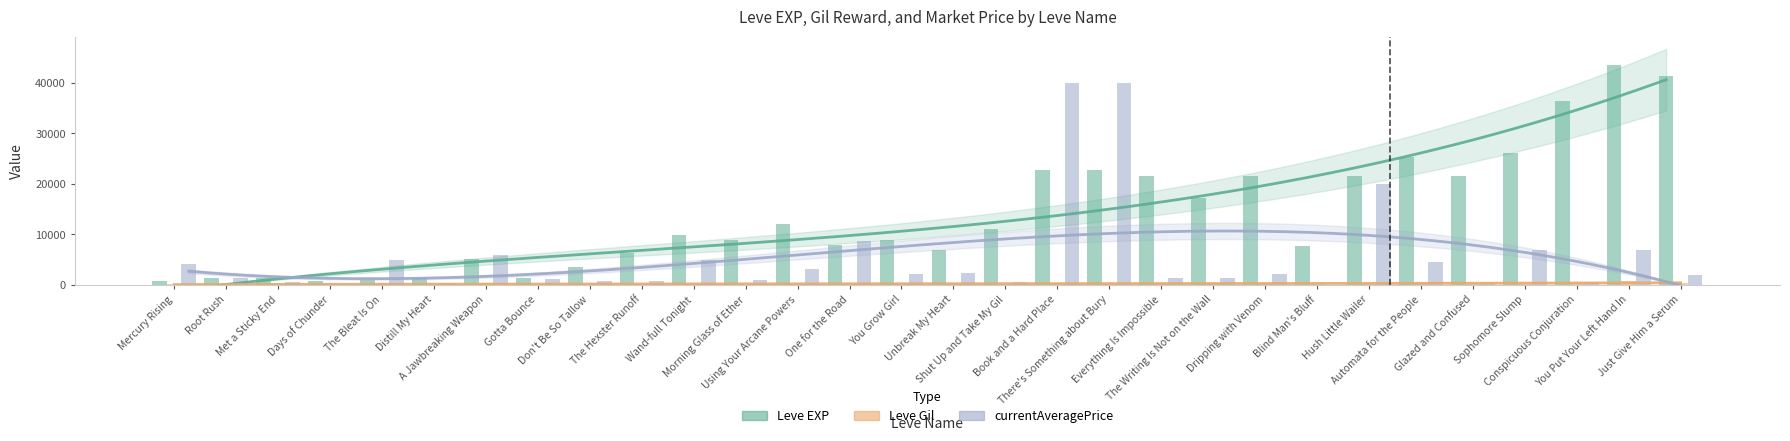

At which label does currentAveragePrice first exceed 2147?

Mercury Rising